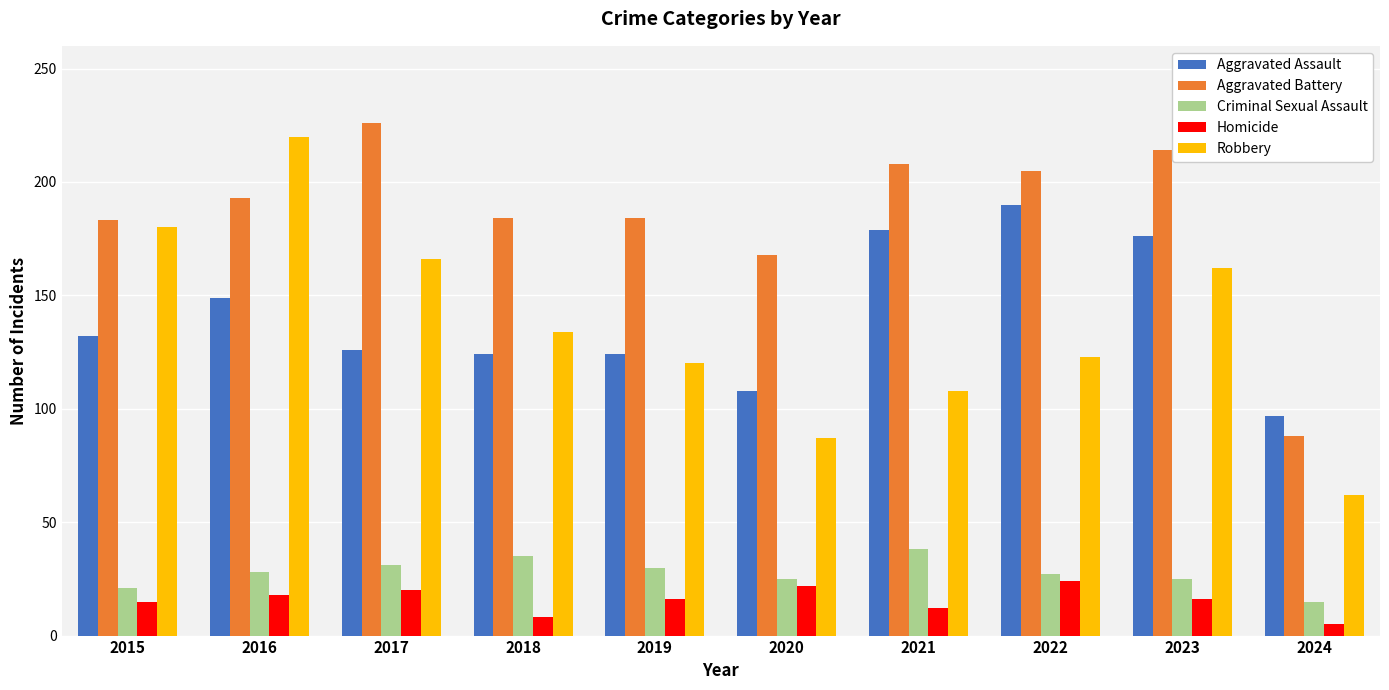

How many bars are there in each group?

5